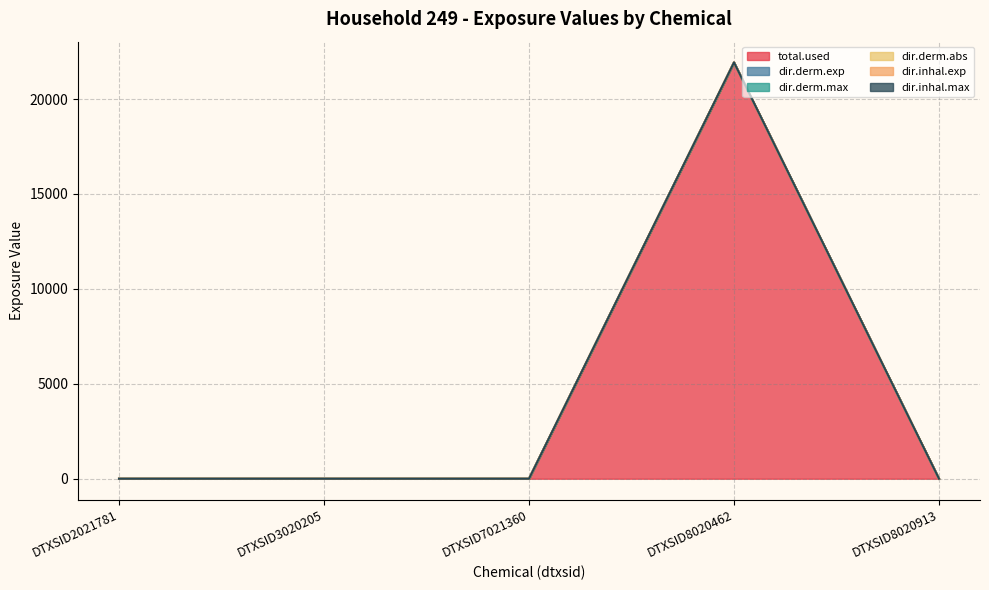

Which has a higher value, DTXSID8020913 or DTXSID2021781?

DTXSID8020913